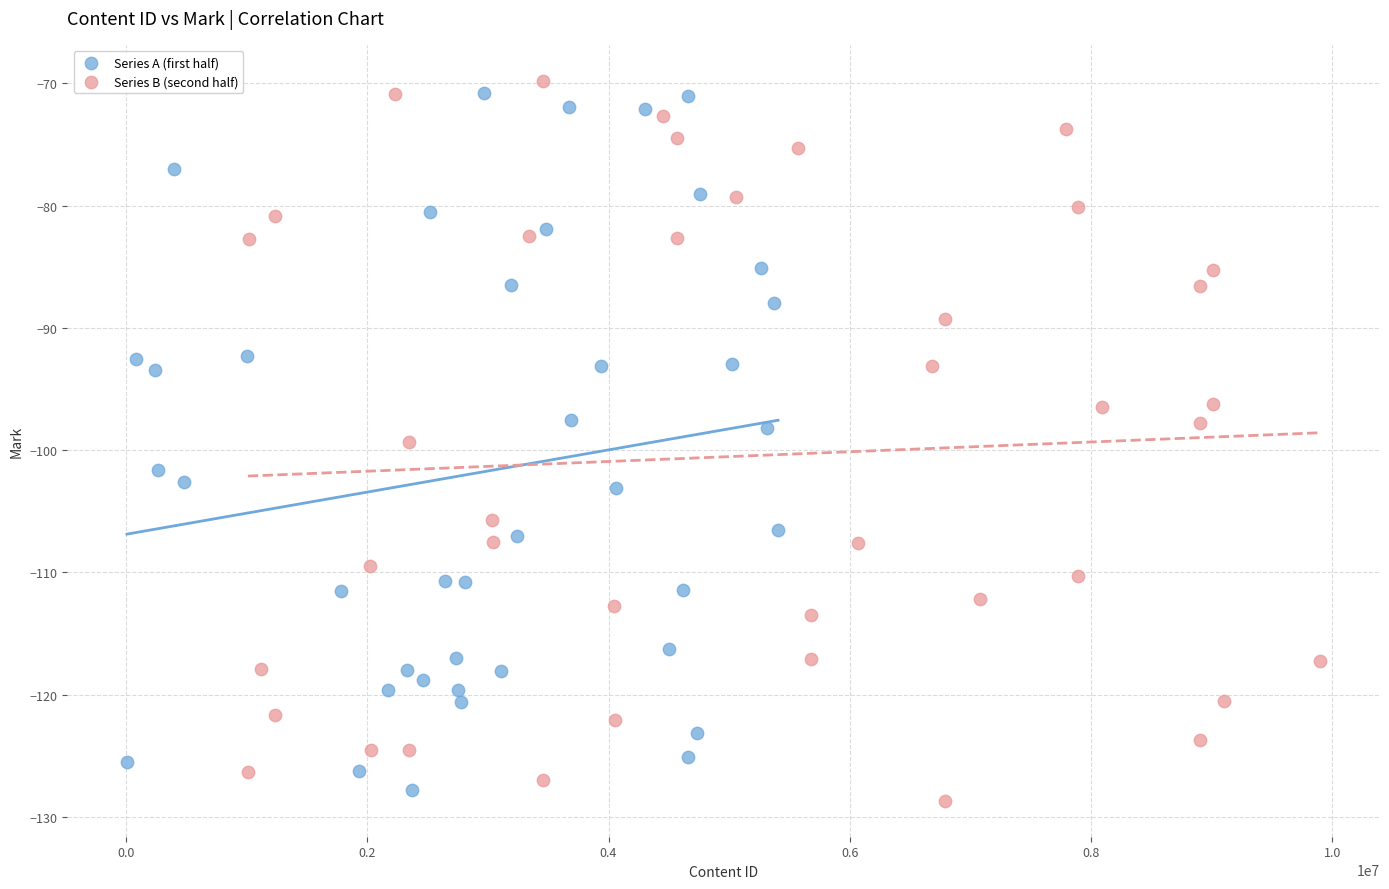

What are all the series names shown in the legend?

Series A (first half), Series B (second half)